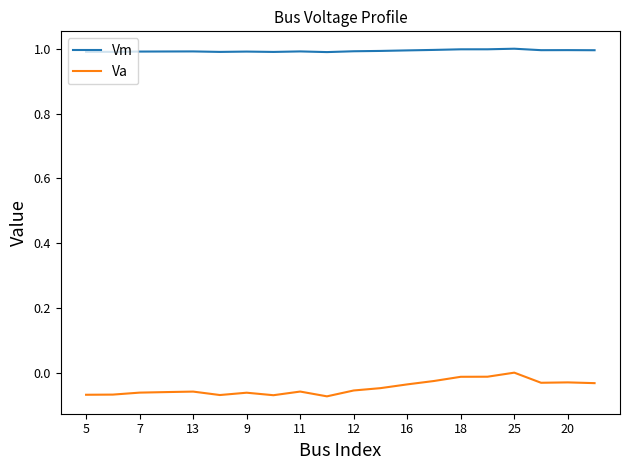

What are all the series names shown in the legend?

Vm, Va